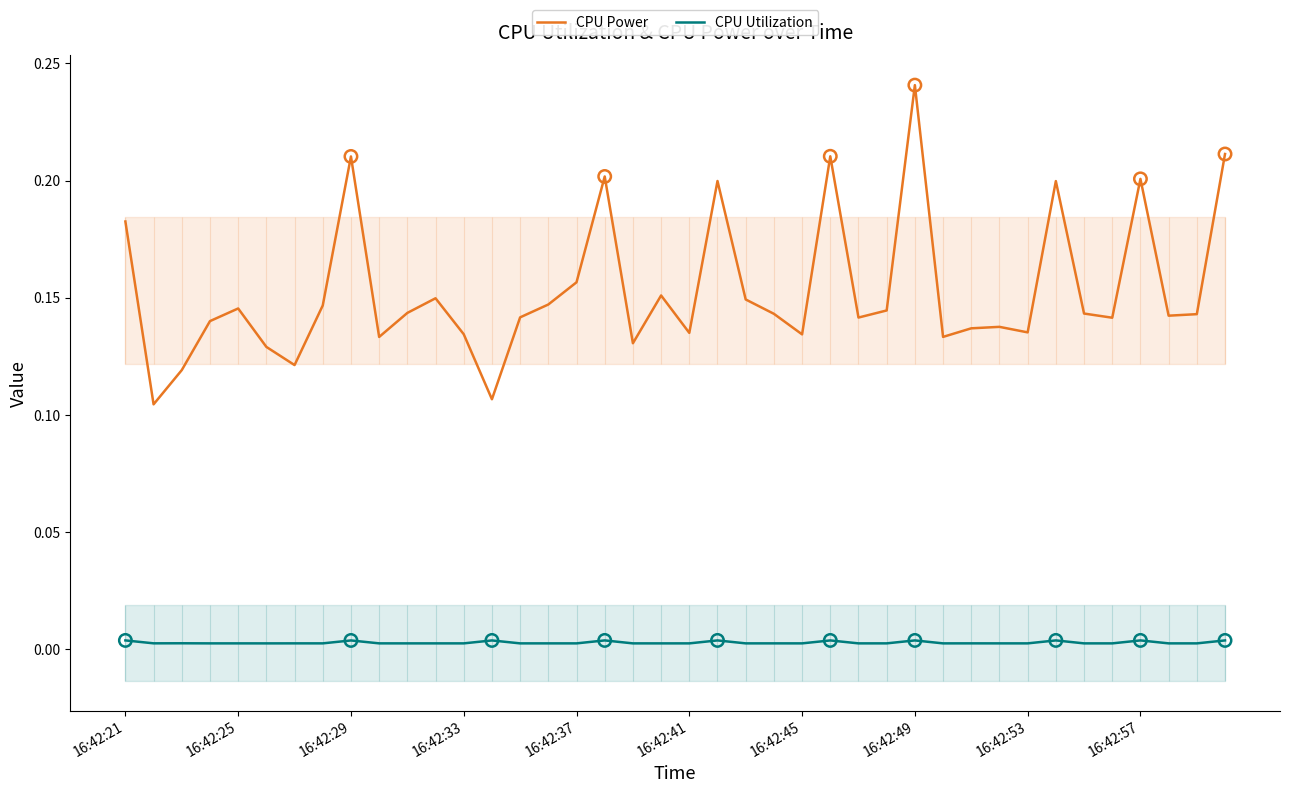

Which series contains the lowest Y value?

CPU Utilization